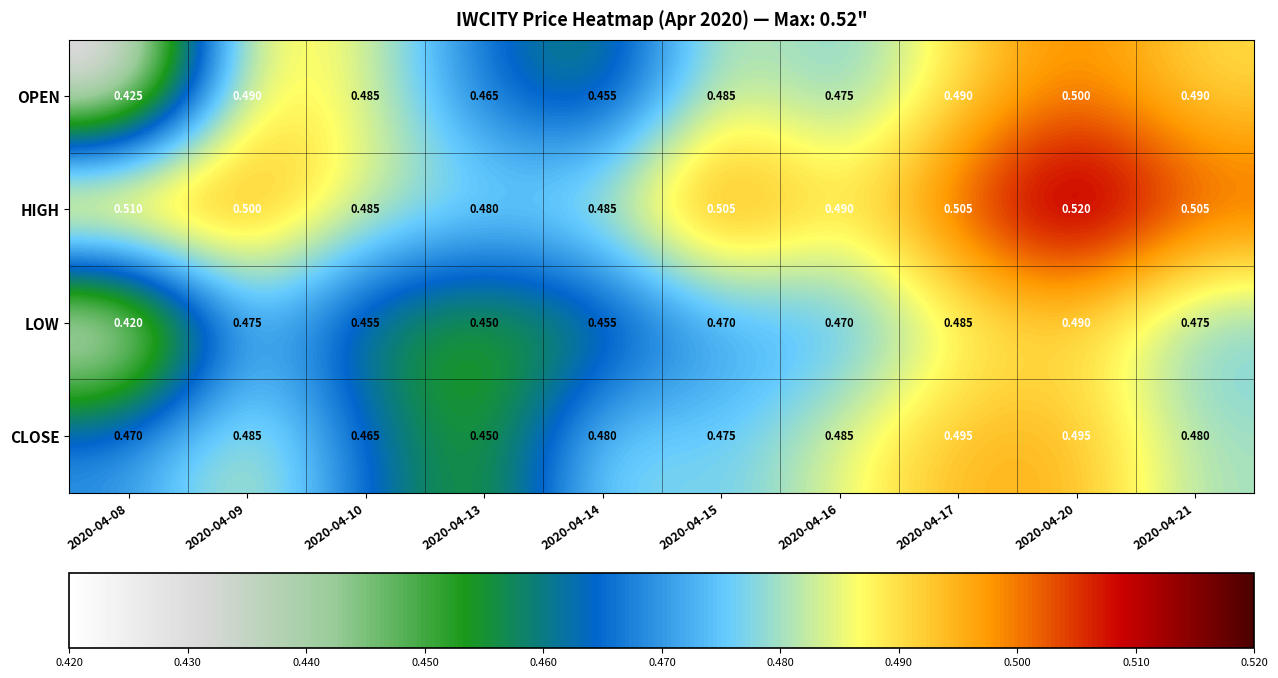

Which series changed the most between 2020-04-08 and 2020-04-13?

OPEN